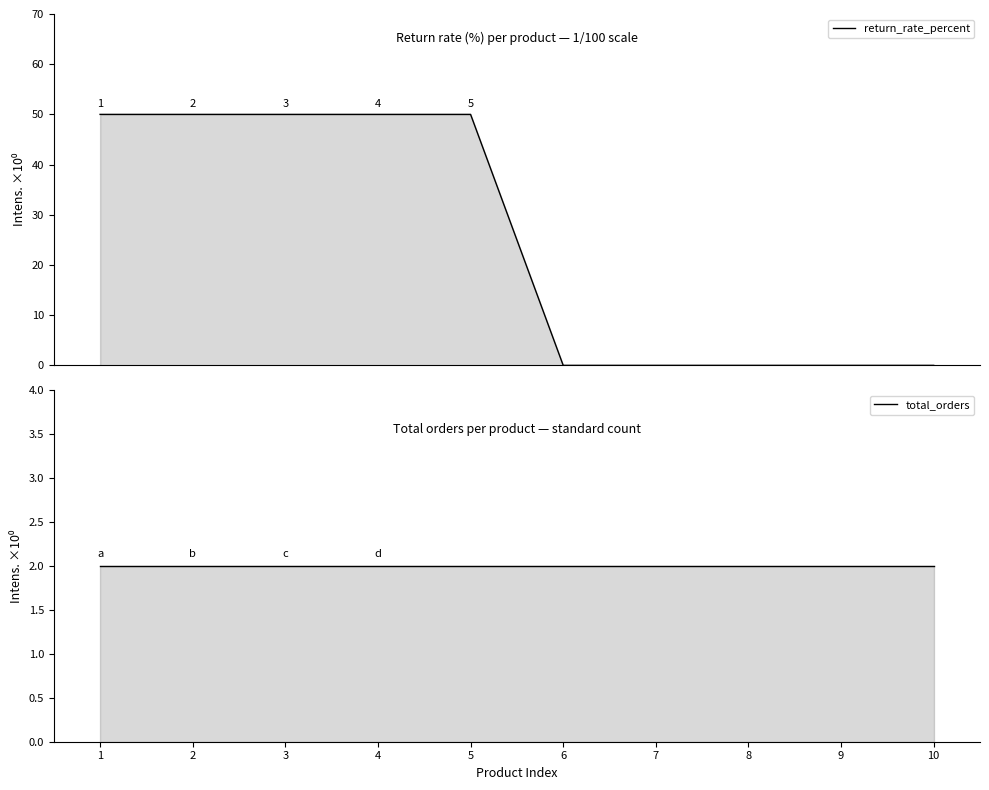

Between 9 and 5, which is larger?

5